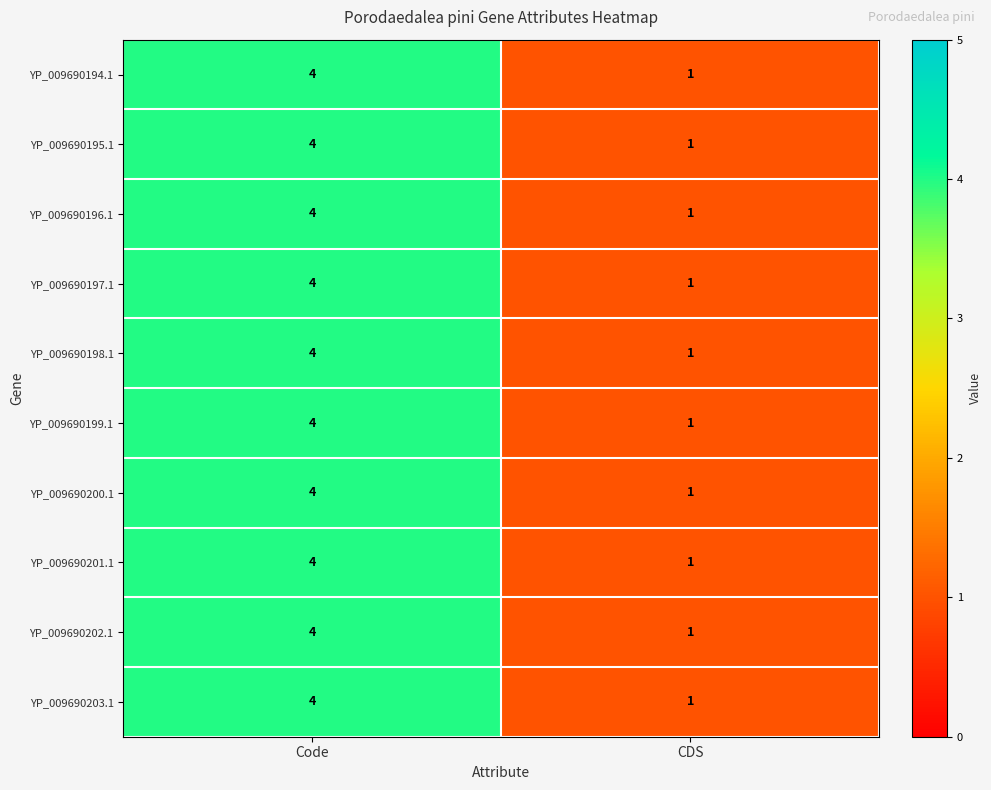

At how many categories does at least one series exceed 3?

1